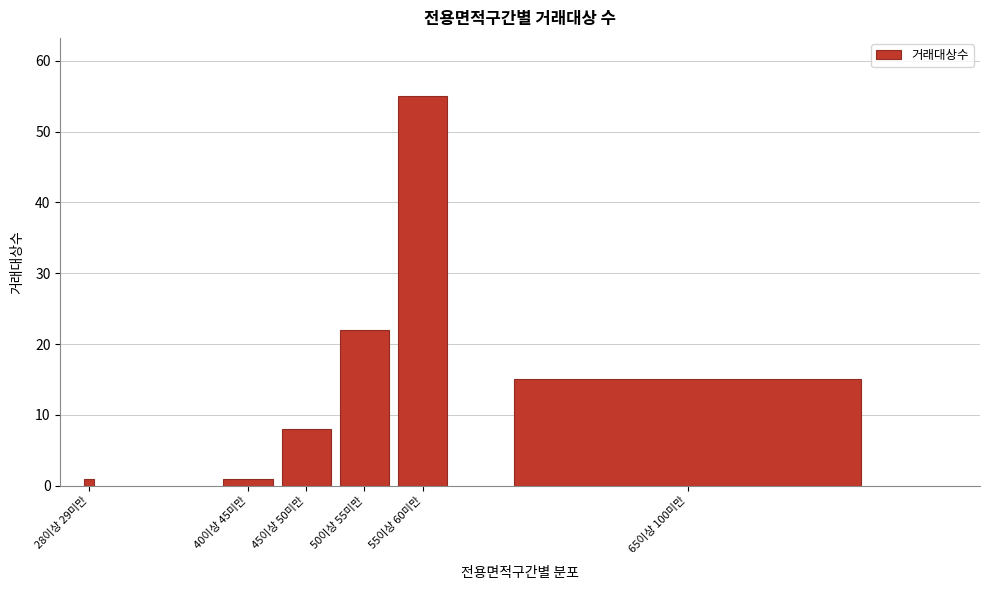

Reading left to right, extract all data points from this chart.

1	1	8	22	55	15